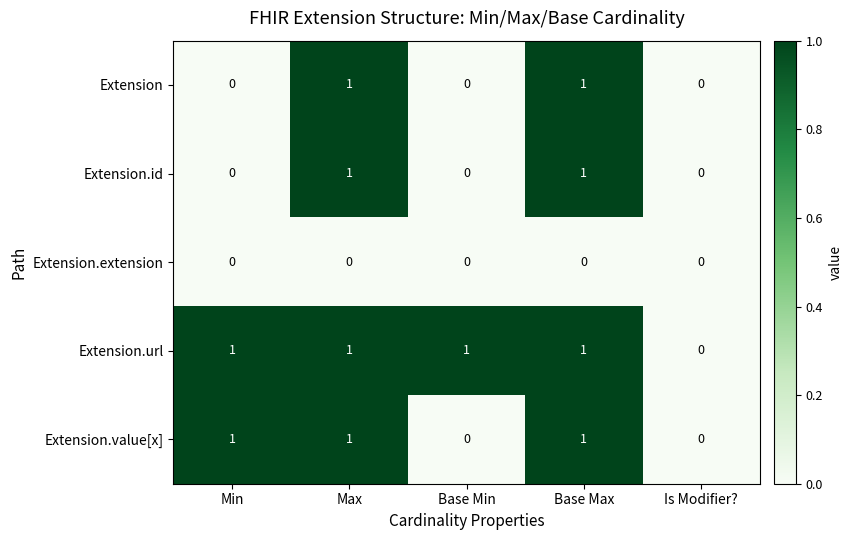

What is the total value across all series at Max?

4